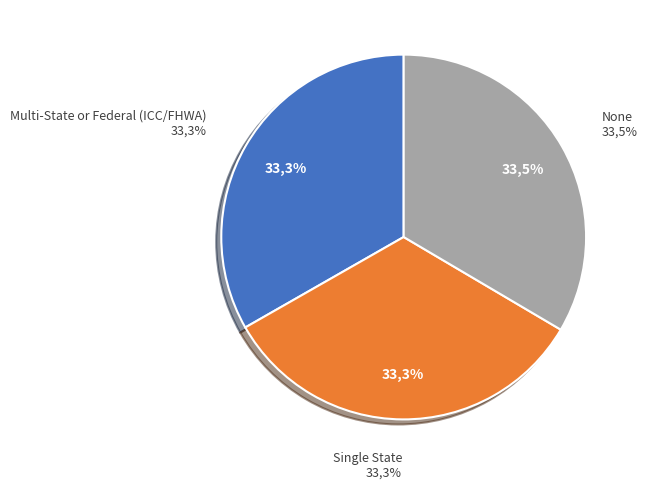

The Multi-State or Federal (ICC/FHWA) slice represents 21% of the pie. True or false?

False